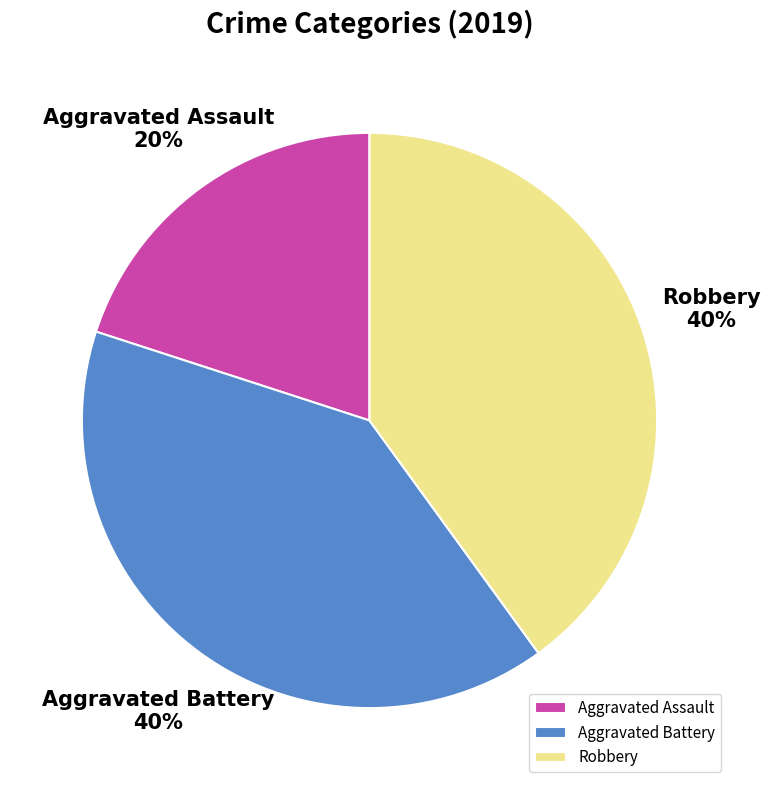

Do Robbery and Aggravated Battery together represent more than half of the pie?

Yes